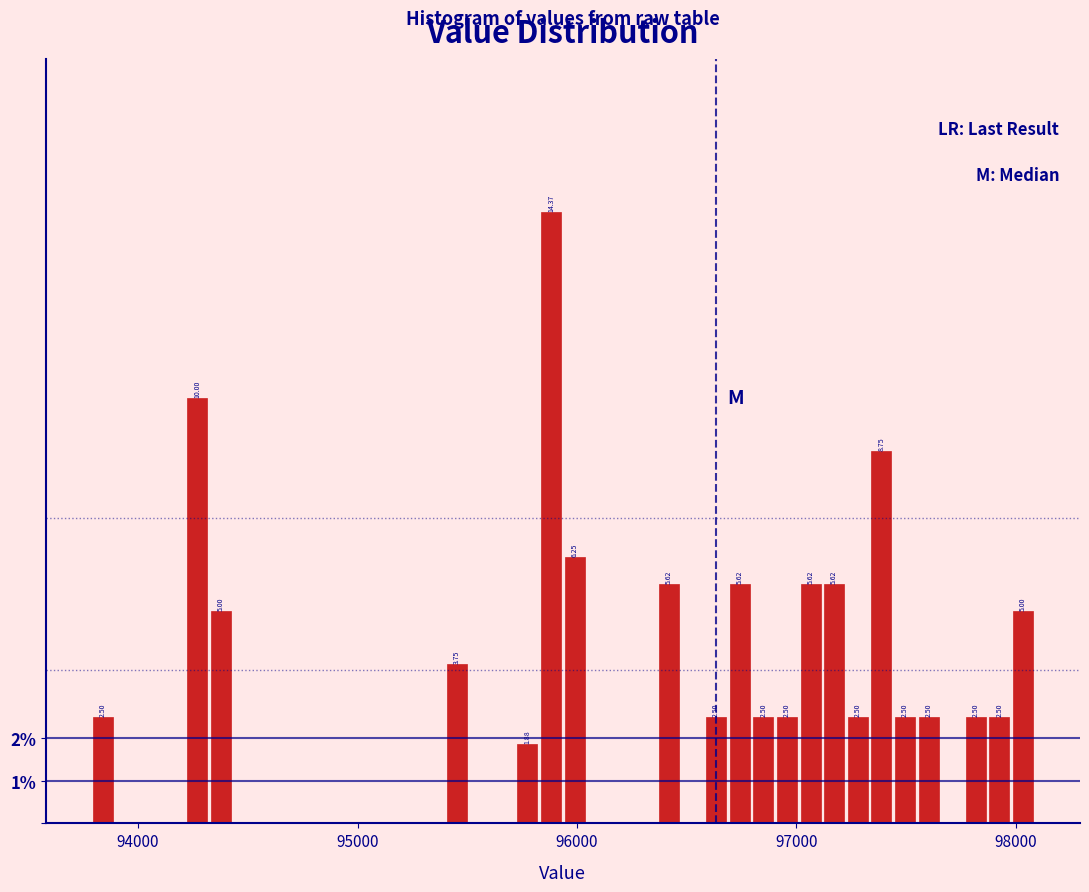

Read against the x-axis, roughly where is the centre of the tallest bar?

95900